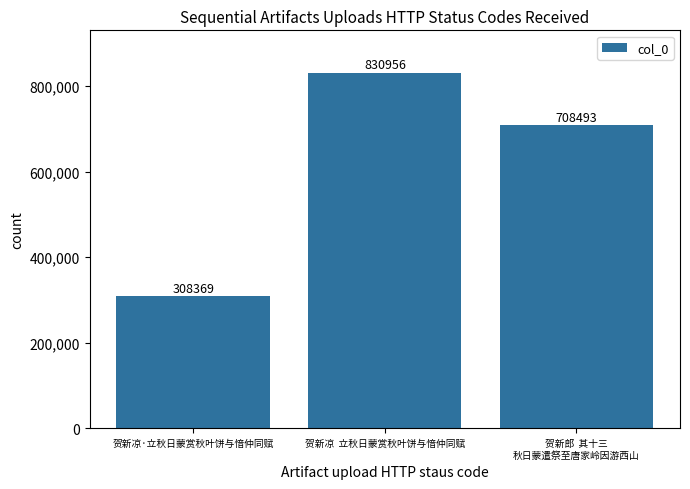

Rank the categories by value from lowest to highest.

贺新凉·立秋日蒙赏秋叶饼与愔仲同赋, 贺新郎  其十三
秋日蒙遣祭至唐家岭因游西山, 贺新凉  立秋日蒙赏秋叶饼与愔仲同赋